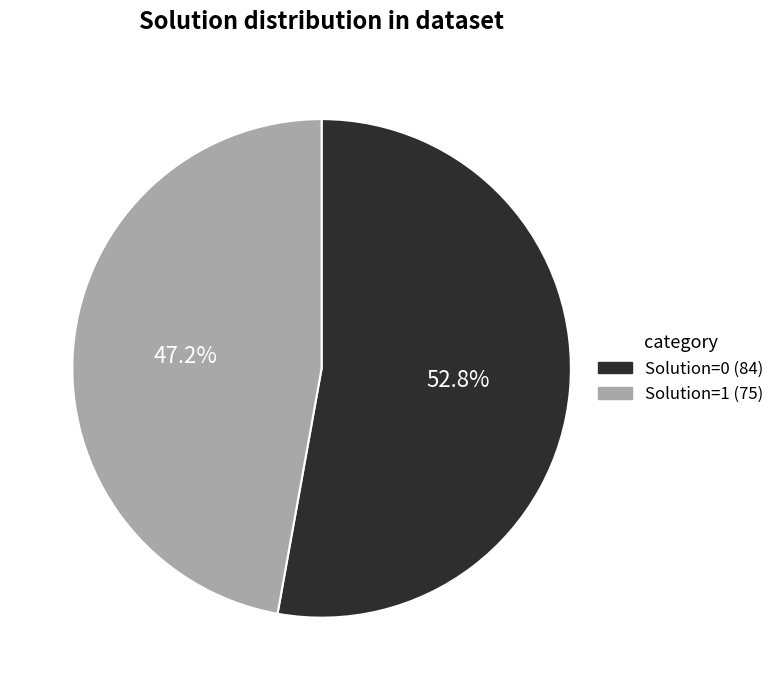

To the nearest percent, what portion does Solution=0 represent?

53%